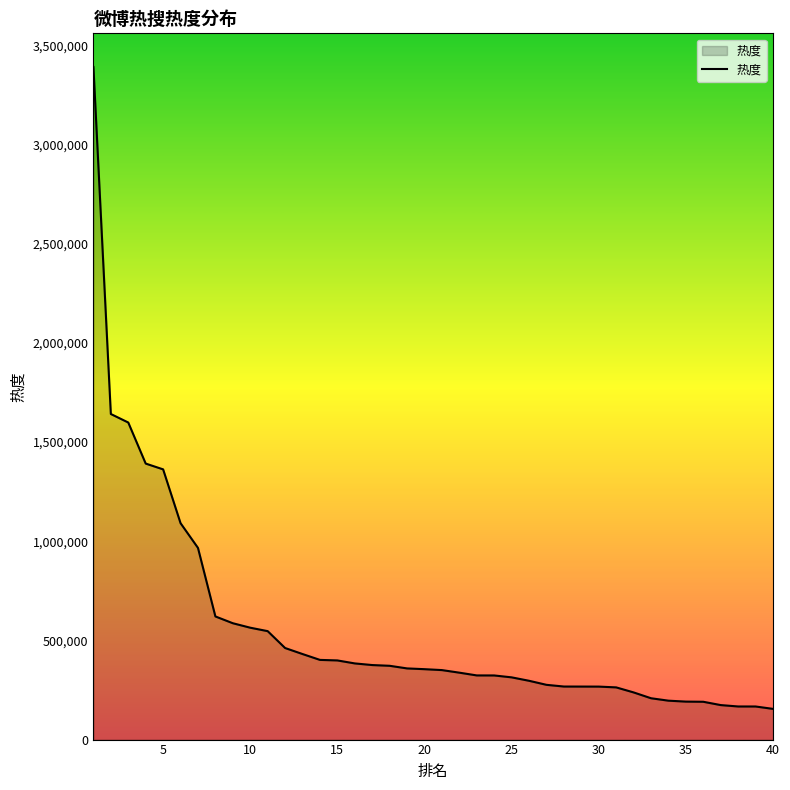

How many distinct data groups are displayed?

1